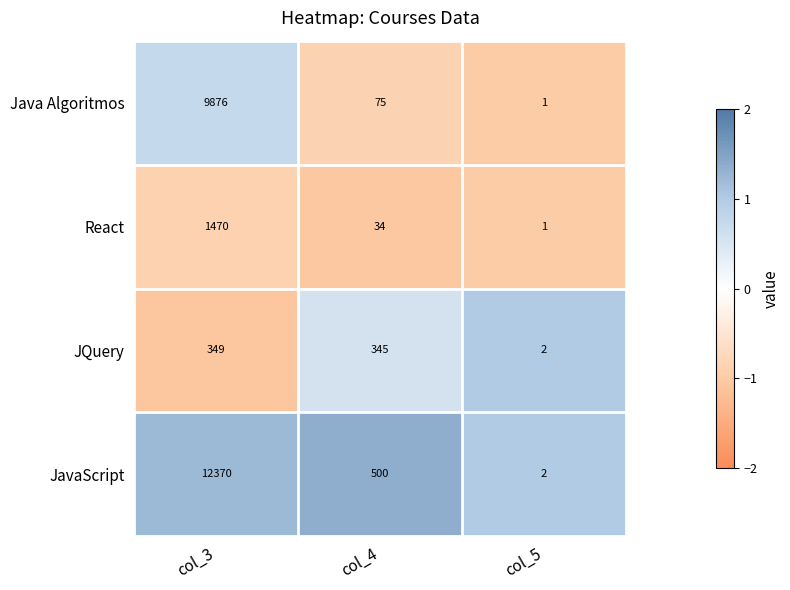

What is the average value of the JavaScript series?

4291